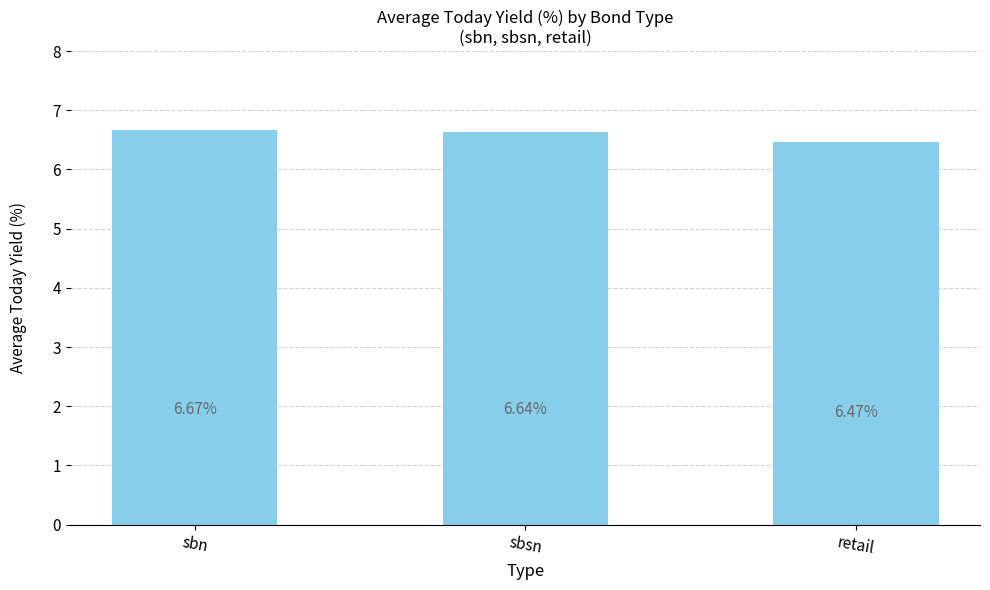

Which label corresponds to the largest value in the chart?

sbn